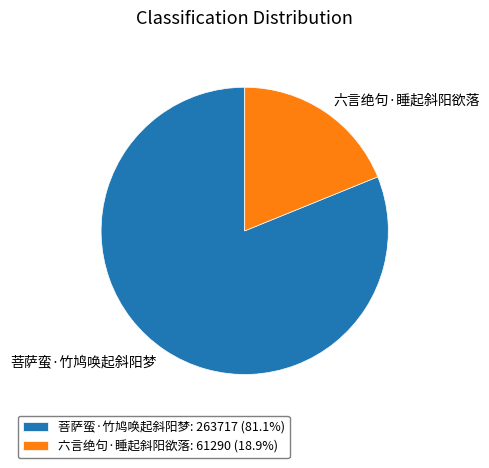

Which category has the smallest portion of the pie?

六言绝句·睡起斜阳欲落